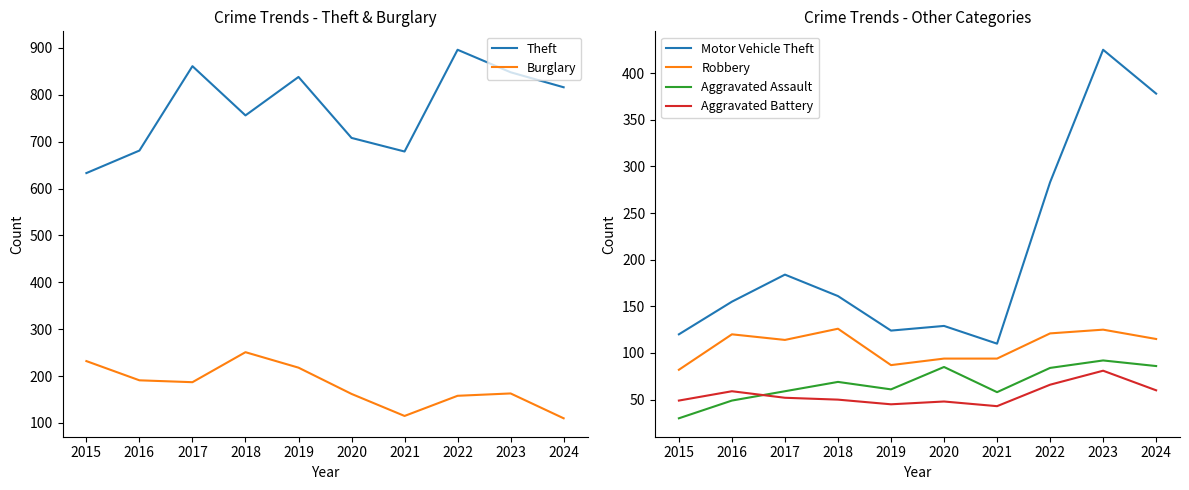

In Robbery, how many points are higher than both neighbors (excluding endpoints)?

3